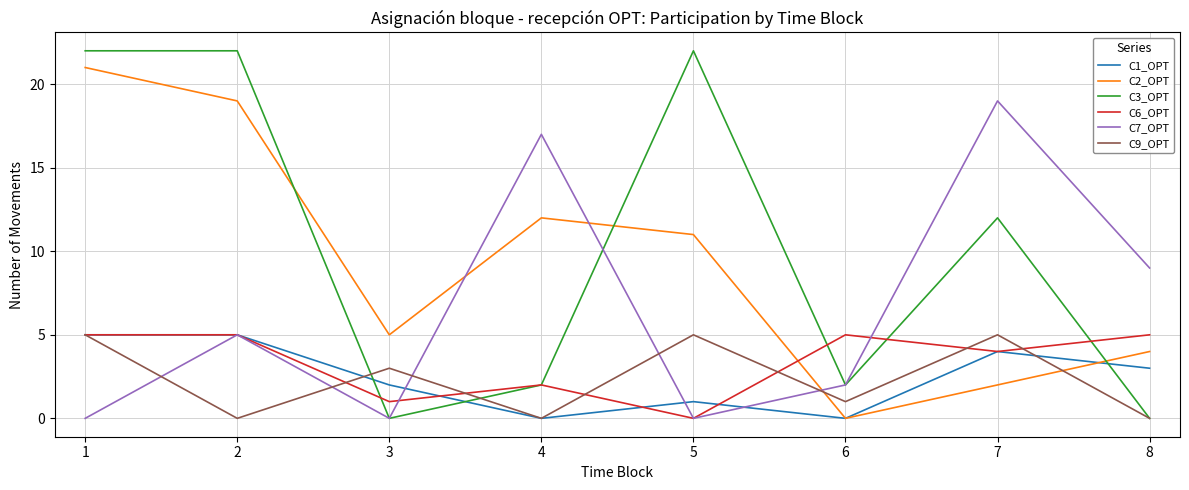

Which series has the largest total across all categories?

C3_OPT